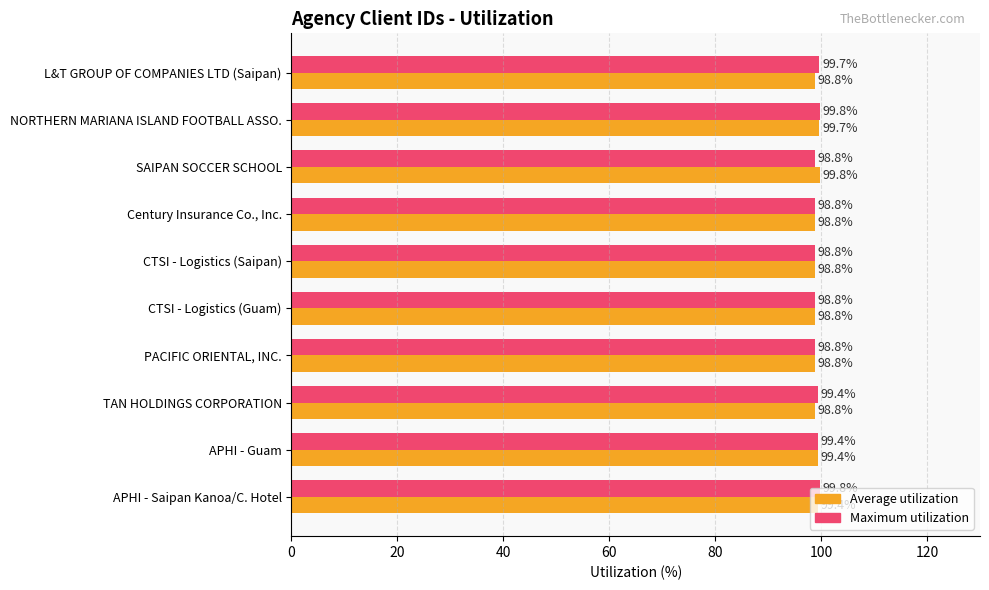

Rank the series by their average value, from highest to lowest.

Maximum utilization, Average utilization